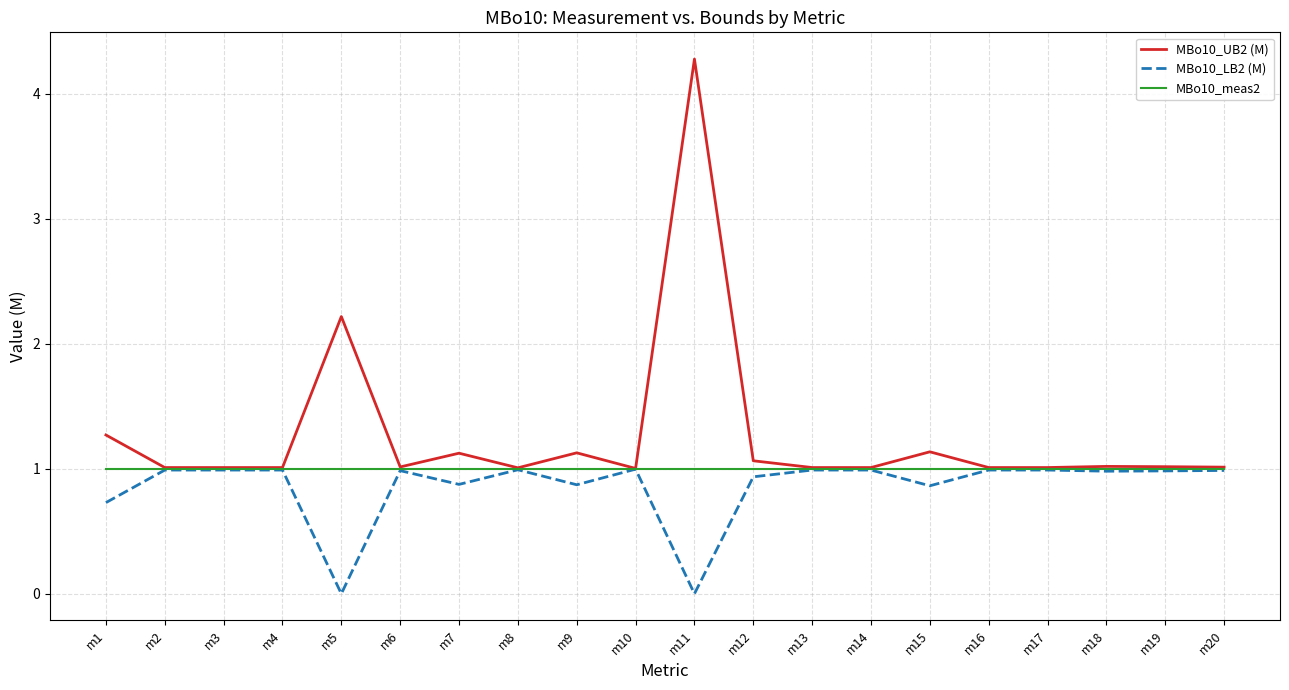

What is the difference between the MBo10_LB2 (M) values at m11 and m2?

1.0